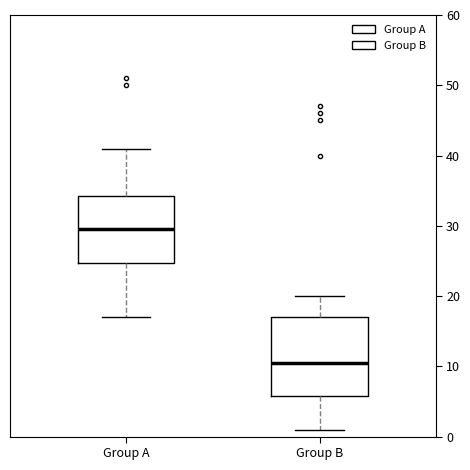

Which box's median line is the lowest?

Group B